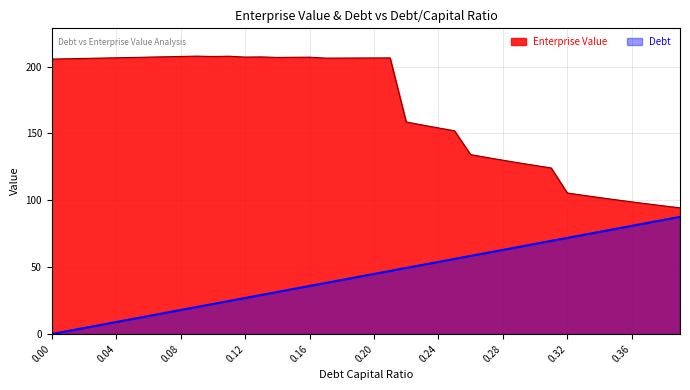

What is the label of the 17th point from the right?

0.23